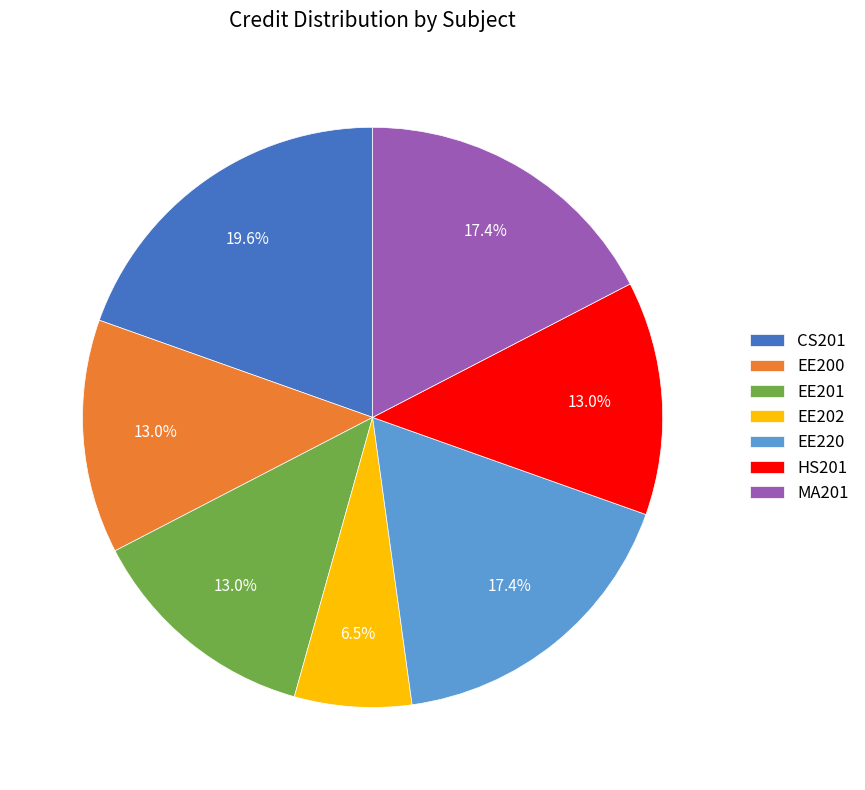

True or false: MA201 accounts for 17% of the total.

True